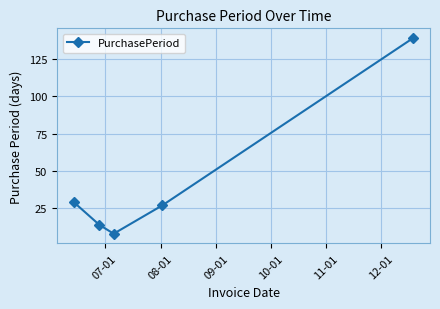

True or false: the data has more than 2 interior local peaks.

False